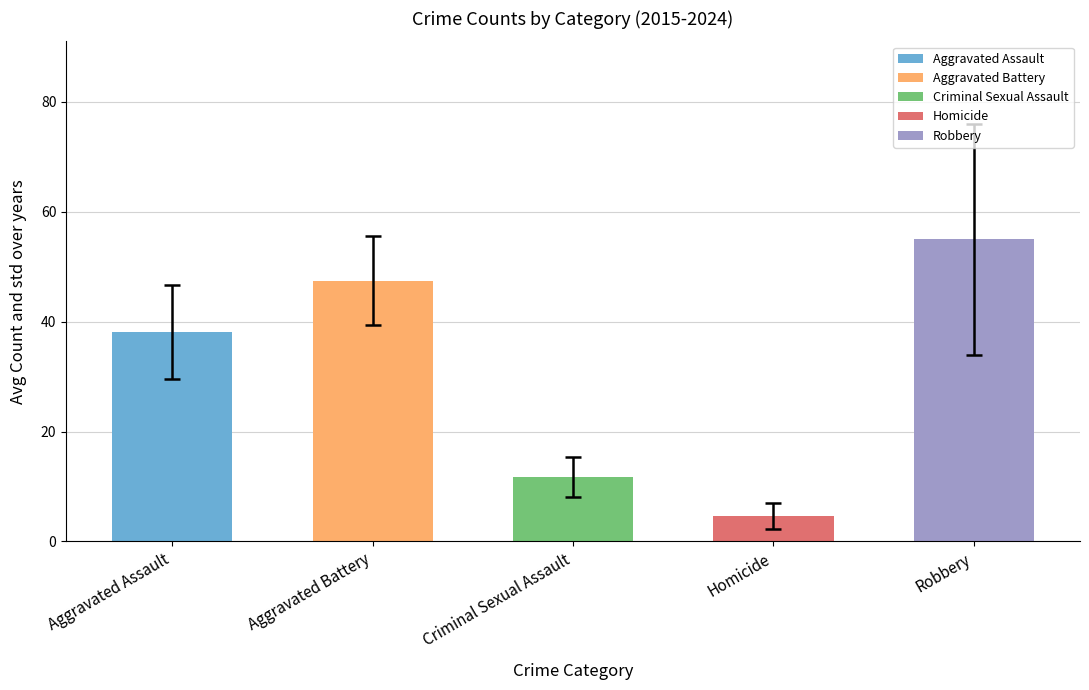

What is the change in value from Aggravated Battery to Homicide?

-42.9